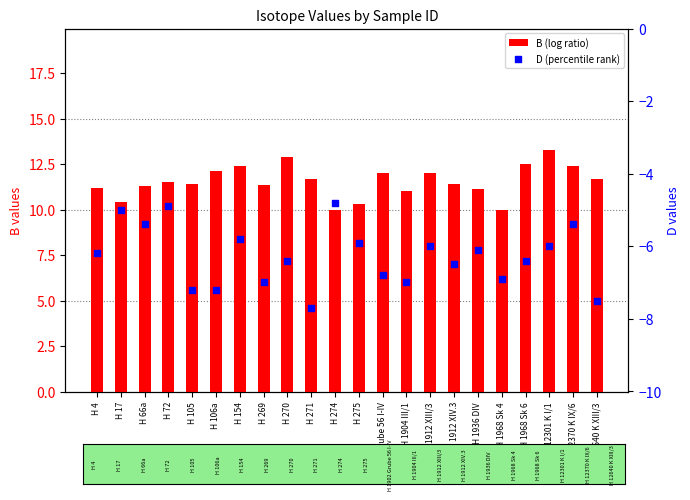

What are all the series names shown in the legend?

B (log ratio), D (percentile rank)